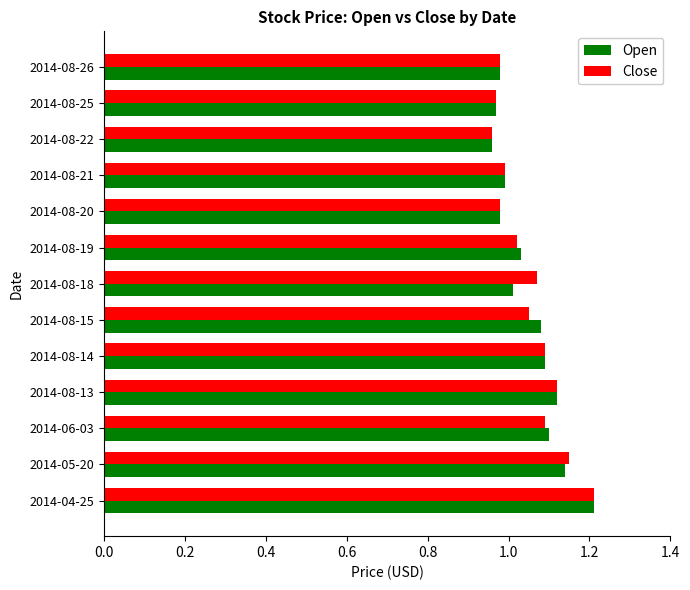

What is the total value across all series at 2014-08-20?

2.0